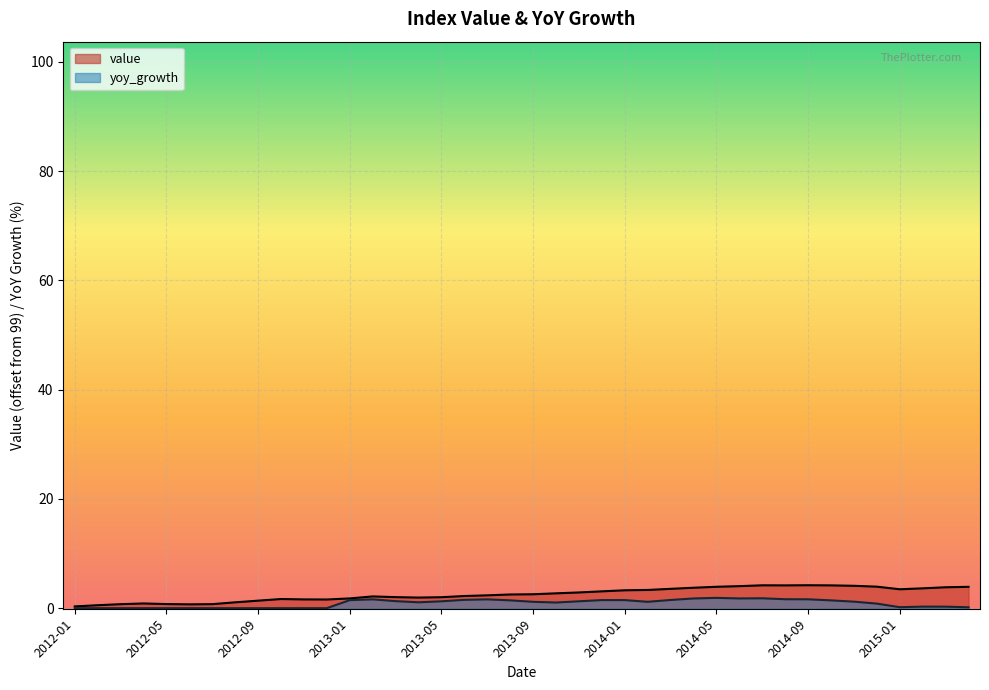

Does the chart display data point markers on the line(s)?

No